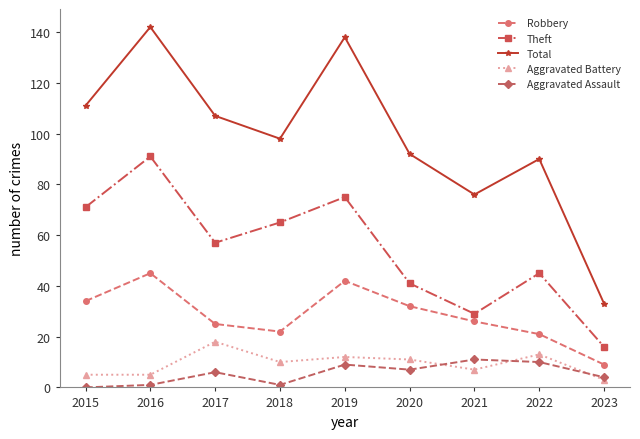

Which series has the widest spread of values?

Total